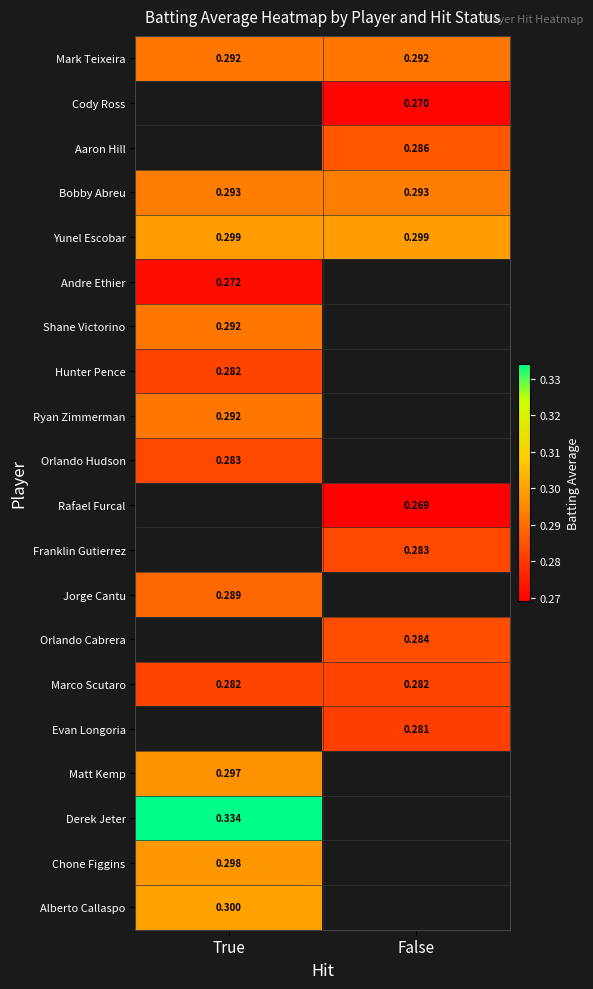

How many series are shown in this chart?

20